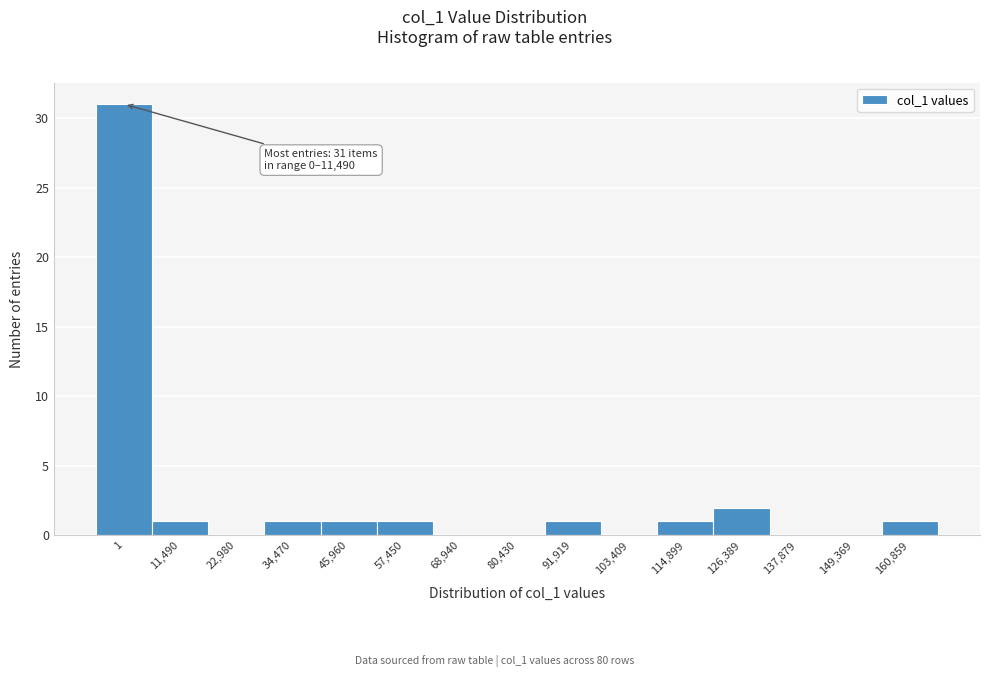

Reading left to right, transcribe all the data shown in this chart.

1=31	11,490=1	22,980=0	34,470=1	45,960=1	57,450=1	68,940=0	80,430=0	91,919=1	103,409=0	114,899=1	126,389=2	137,879=0	149,369=0	160,859=1